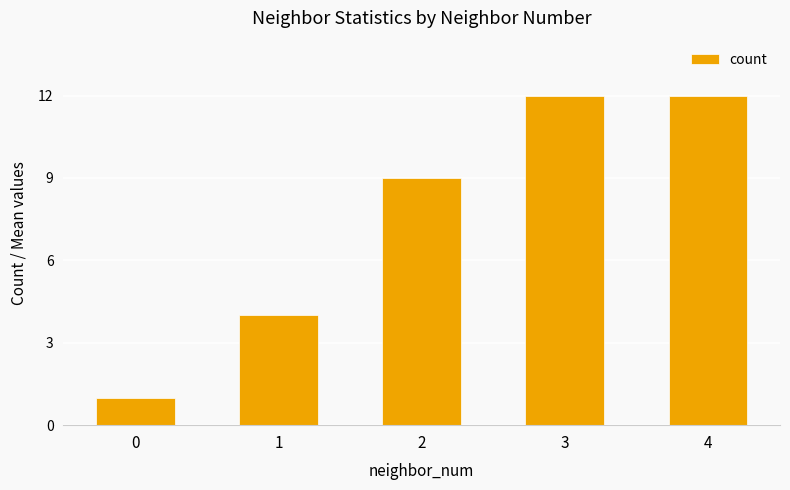

How many values are below 9?

2